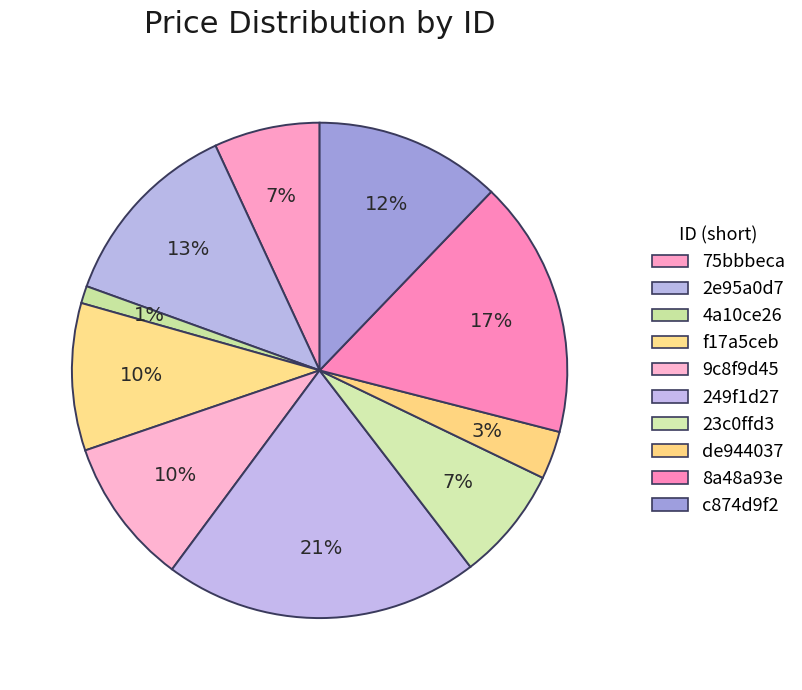

Which has a higher value, 249f1d27 or de944037?

249f1d27